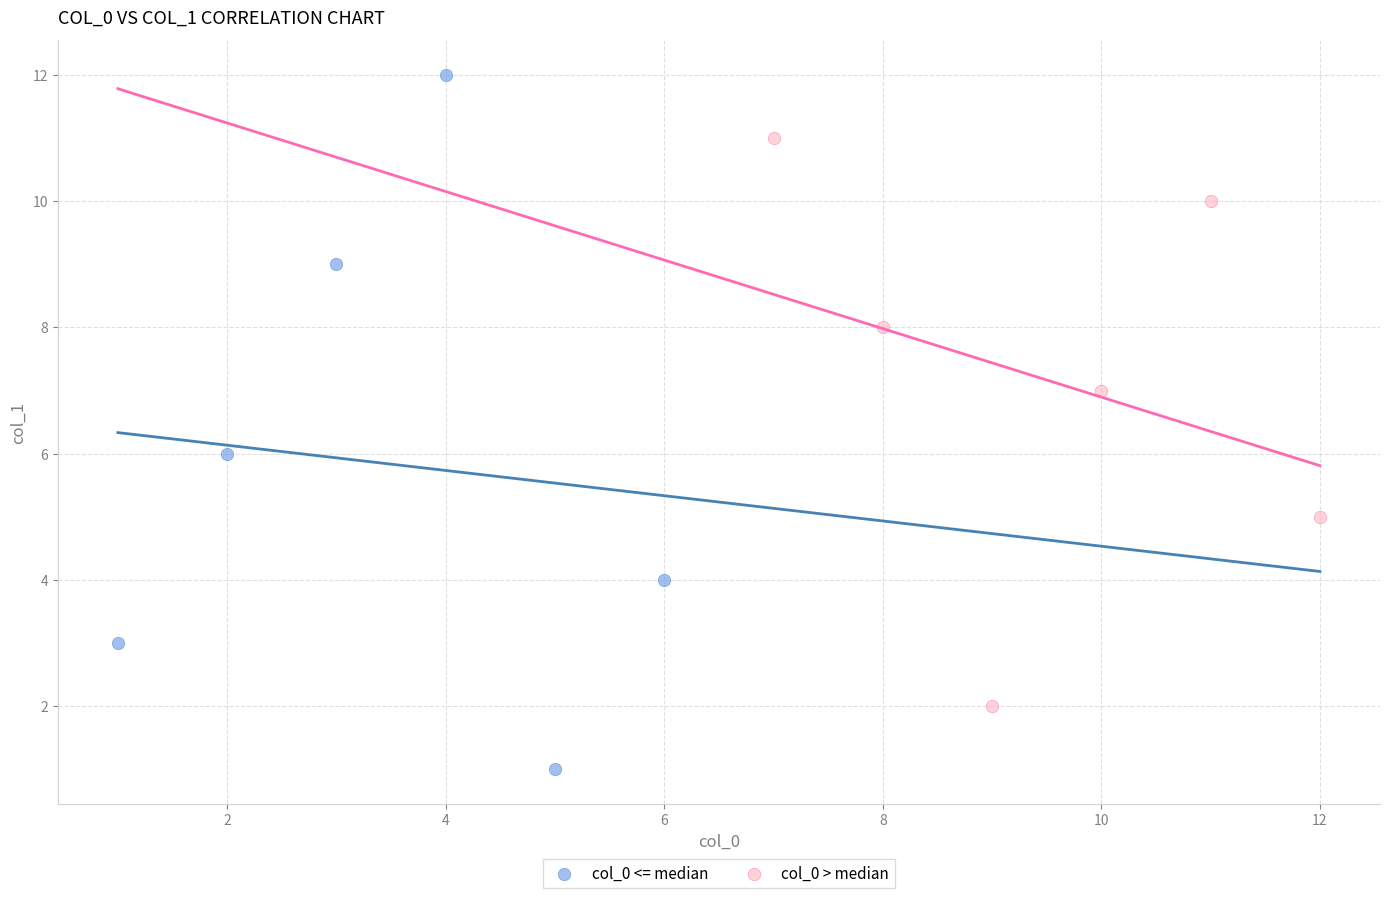

Which series contains the highest Y value?

col_0 <= median